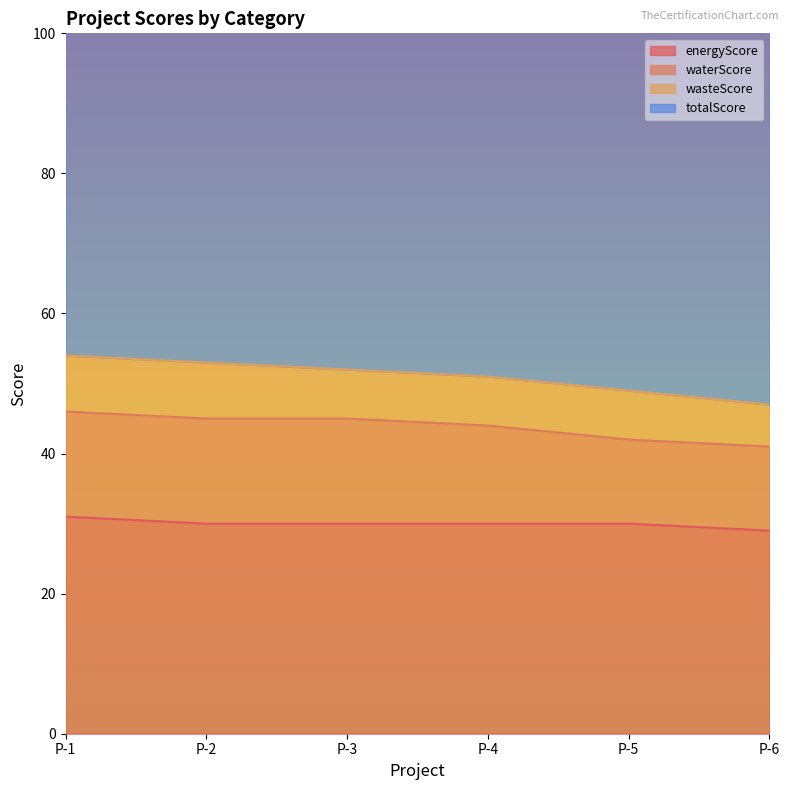

True or false: energyScore has a value of 20 at P-3.

False